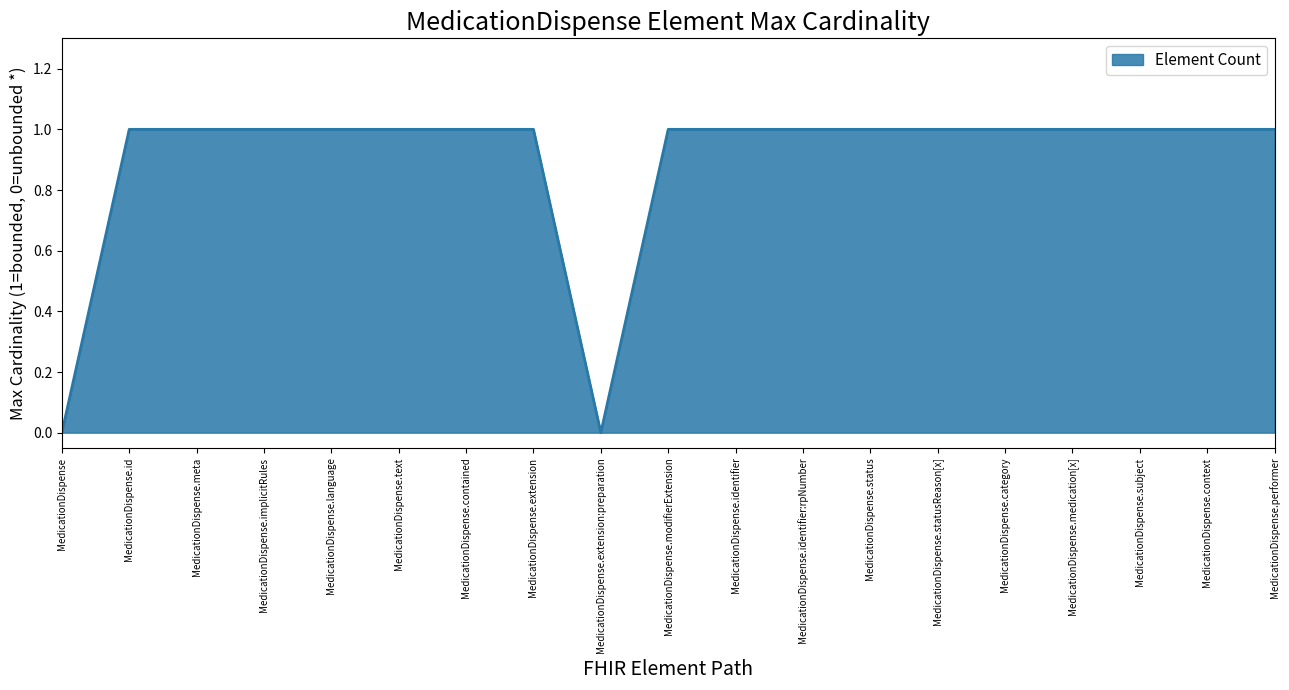

The chart shows a value of 1 at MedicationDispense.implicitRules. True or false?

True